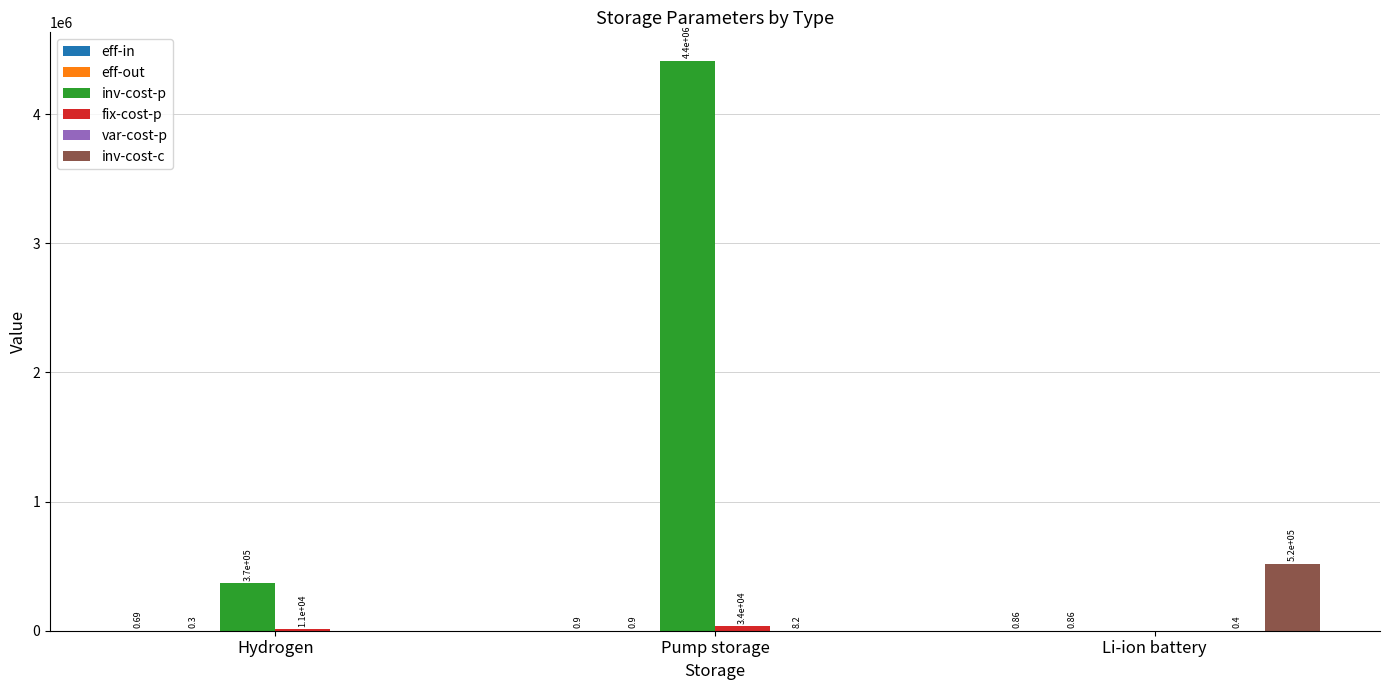

What is the sum of all inv-cost-c values?

520000.0